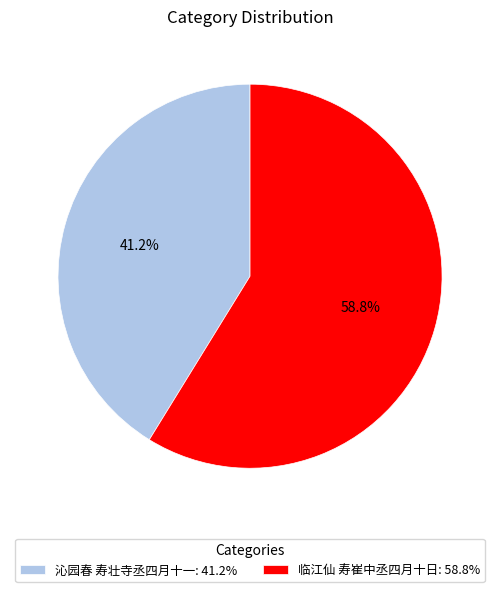

Is there any slice that represents more than half of the pie?

Yes